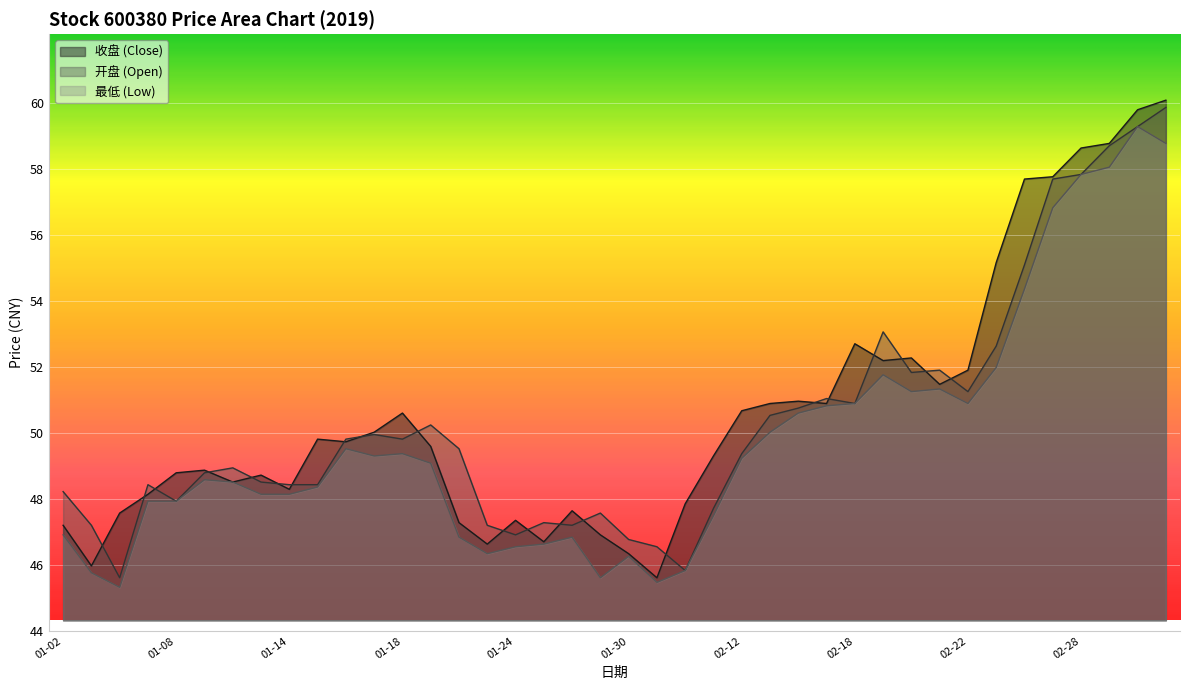

The value of 收盘 at 01-31 is 45.6. True or false?

True